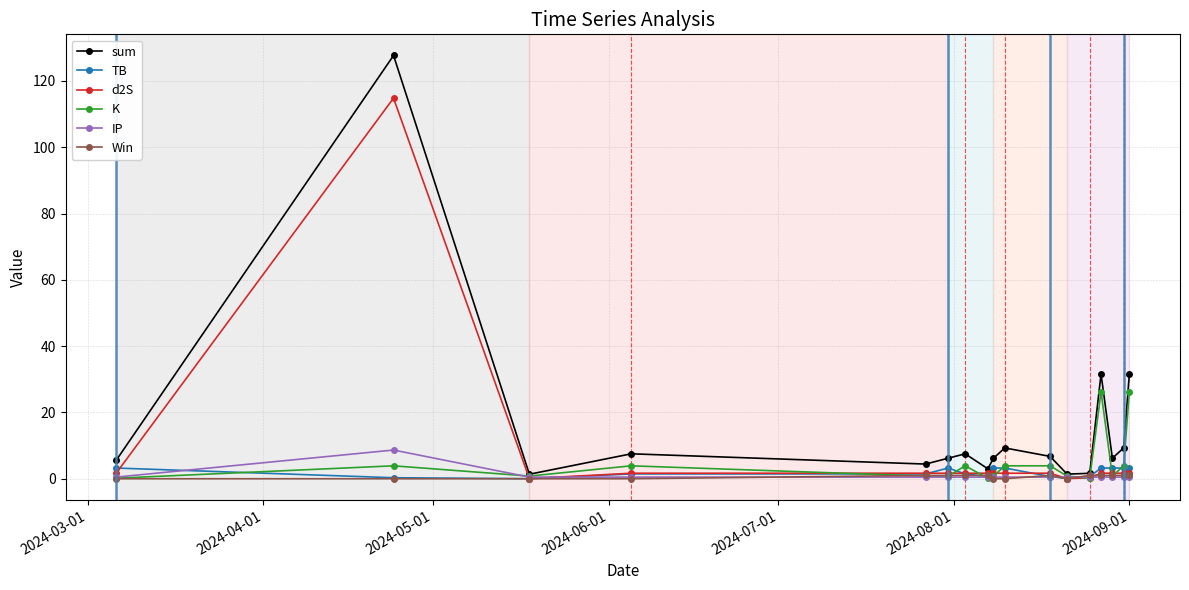

True or false: IP has more than 0 points higher than both neighbors.

True